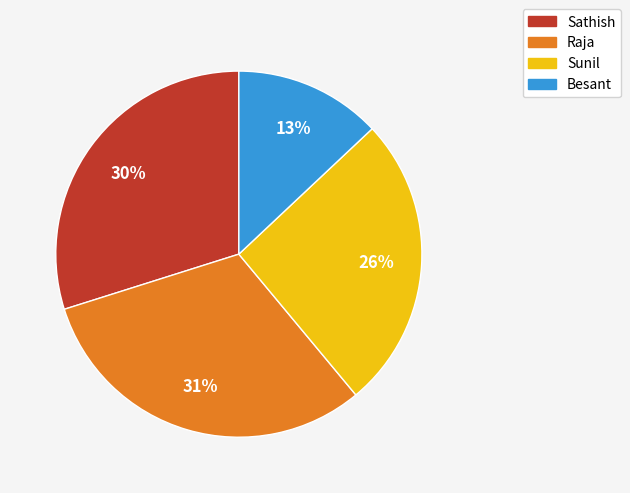

To the nearest percent, what is the average slice percentage?

25%